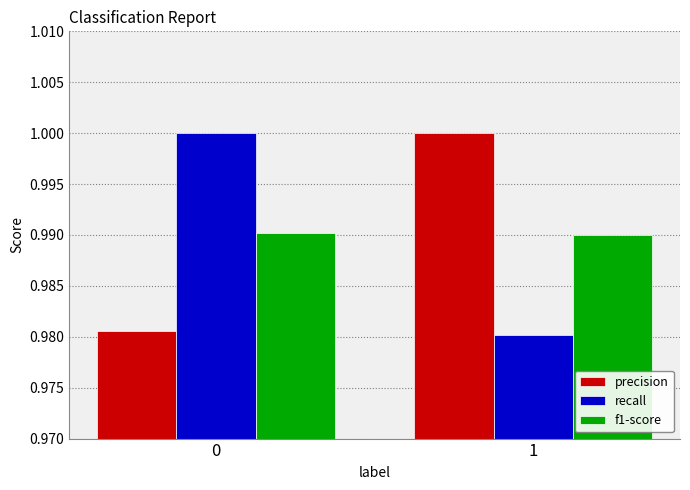

At 1, list the series in order from smallest to largest.

recall, f1-score, precision